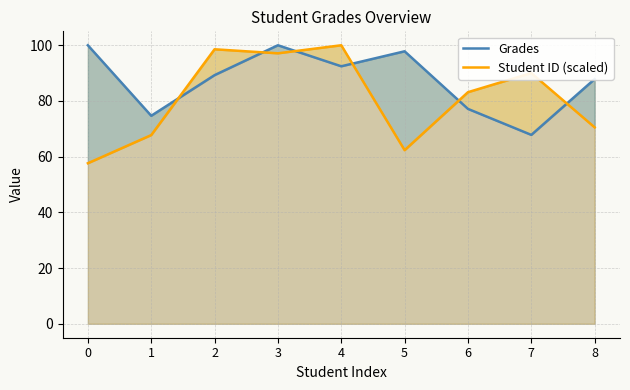

Is it true that Student ID (scaled) equals 83.2 at 6?

True